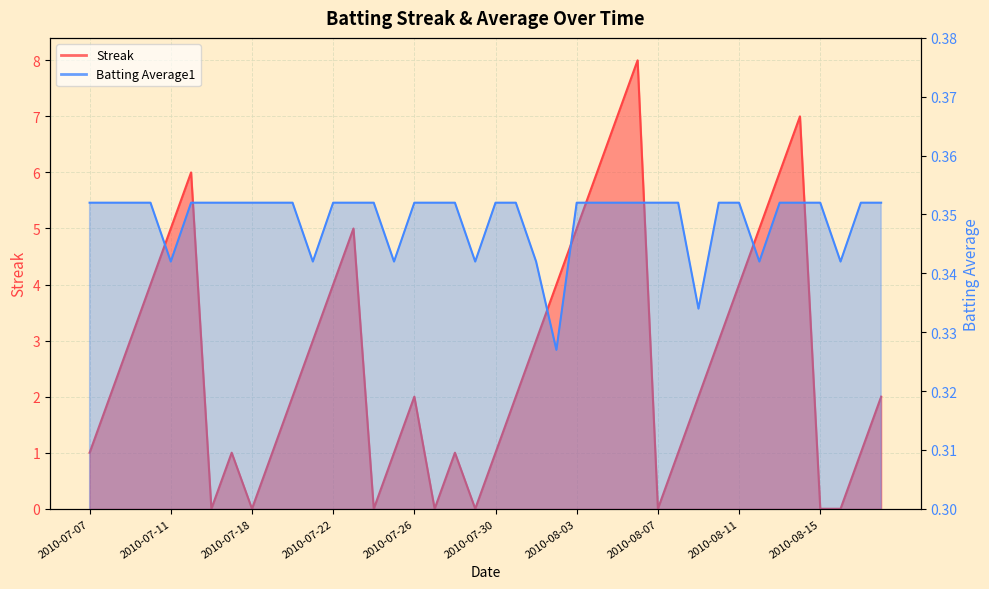

At which label does Streak reach its minimum?

2010-07-16